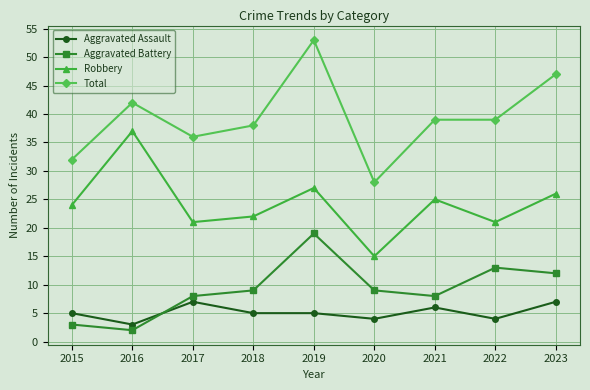

At which category does the chart reach its peak across all series?

2019